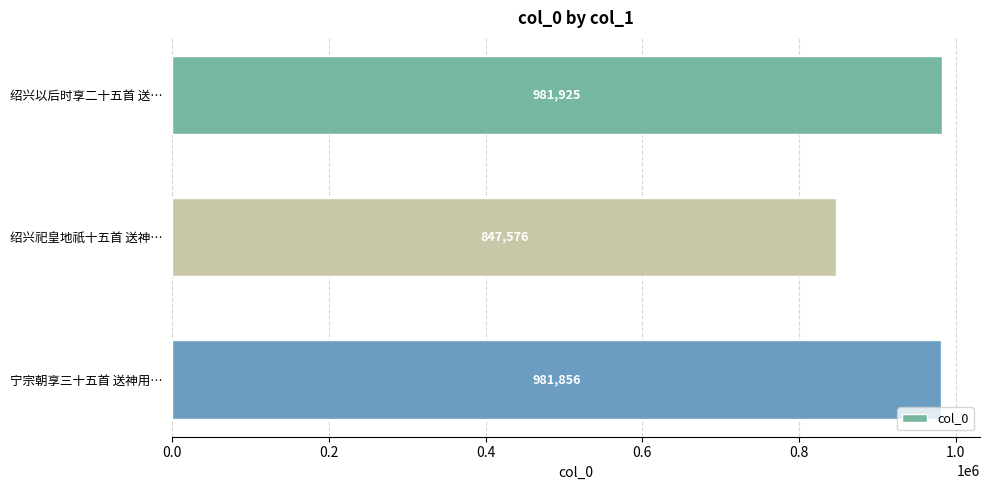

At which label is the value closest to 914750?

宁宗朝享三十五首 送神用…